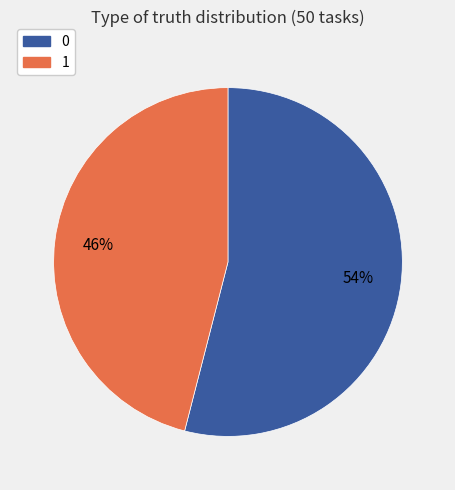

Does 1 account for over 50% of the chart?

No